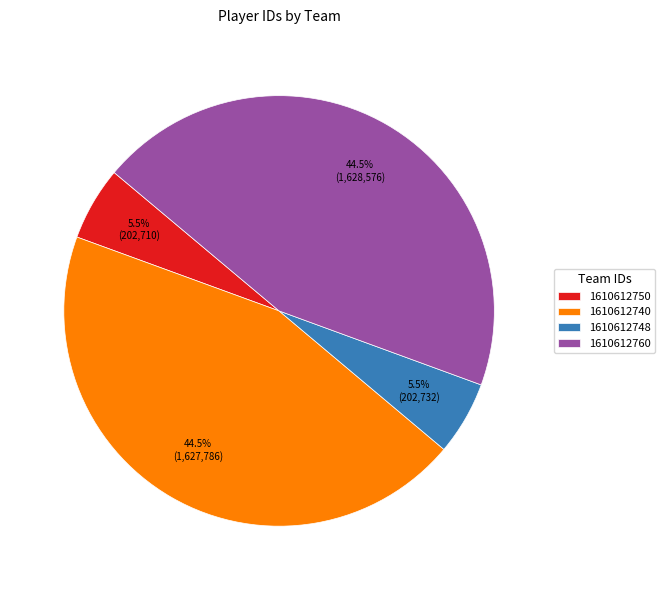

To the nearest percent, what is the combined percentage of 1610612760 and 1610612740?

89%